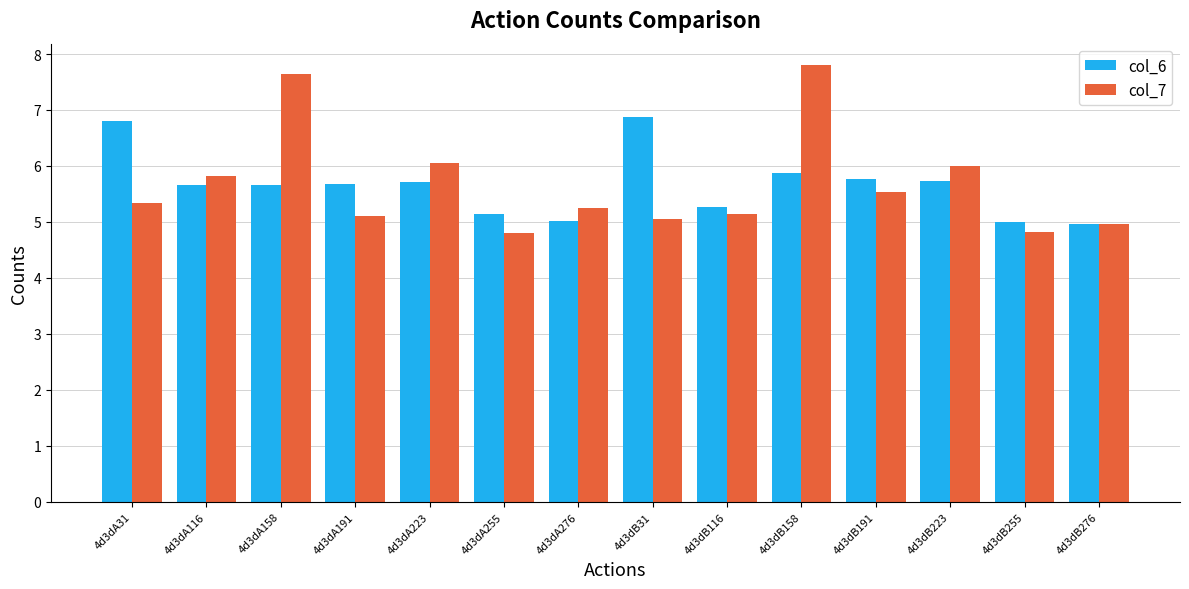

What is the lowest value of the col_6 series?

5.0